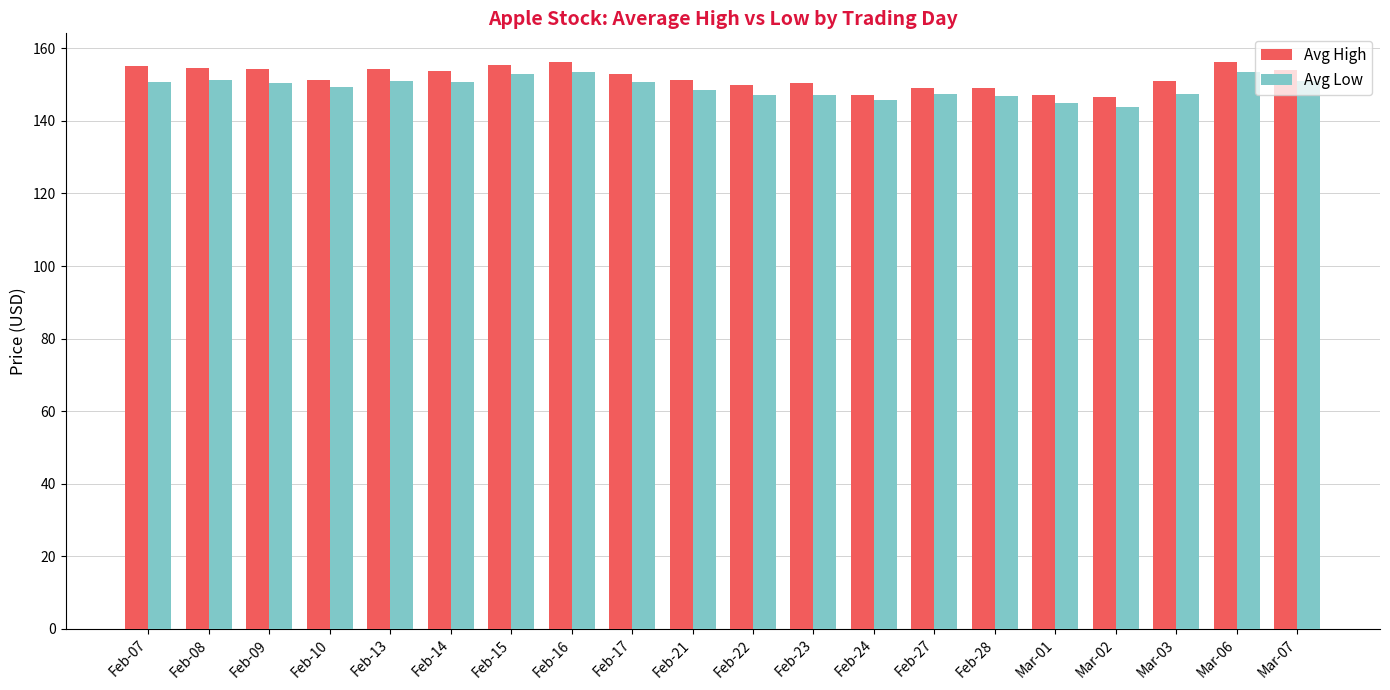

How many distinct data groups are displayed?

2